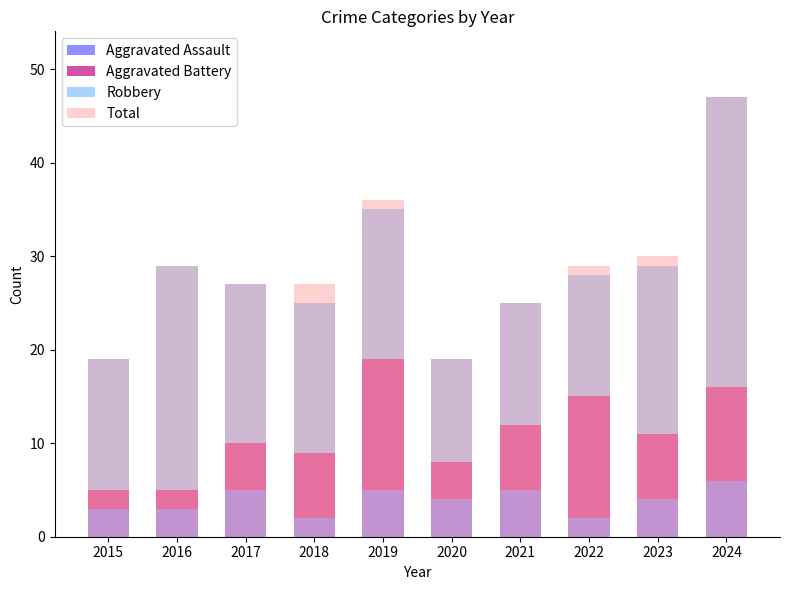

Reading right to left, list all the values displayed in this chart.

Aggravated Assault: 6	4	2	5	4	5	2	5	3	3
Aggravated Battery: 10	7	13	7	4	14	7	5	2	2
Robbery: 31	18	13	13	11	16	16	17	24	14
Total: 47	30	29	25	19	36	27	27	29	19